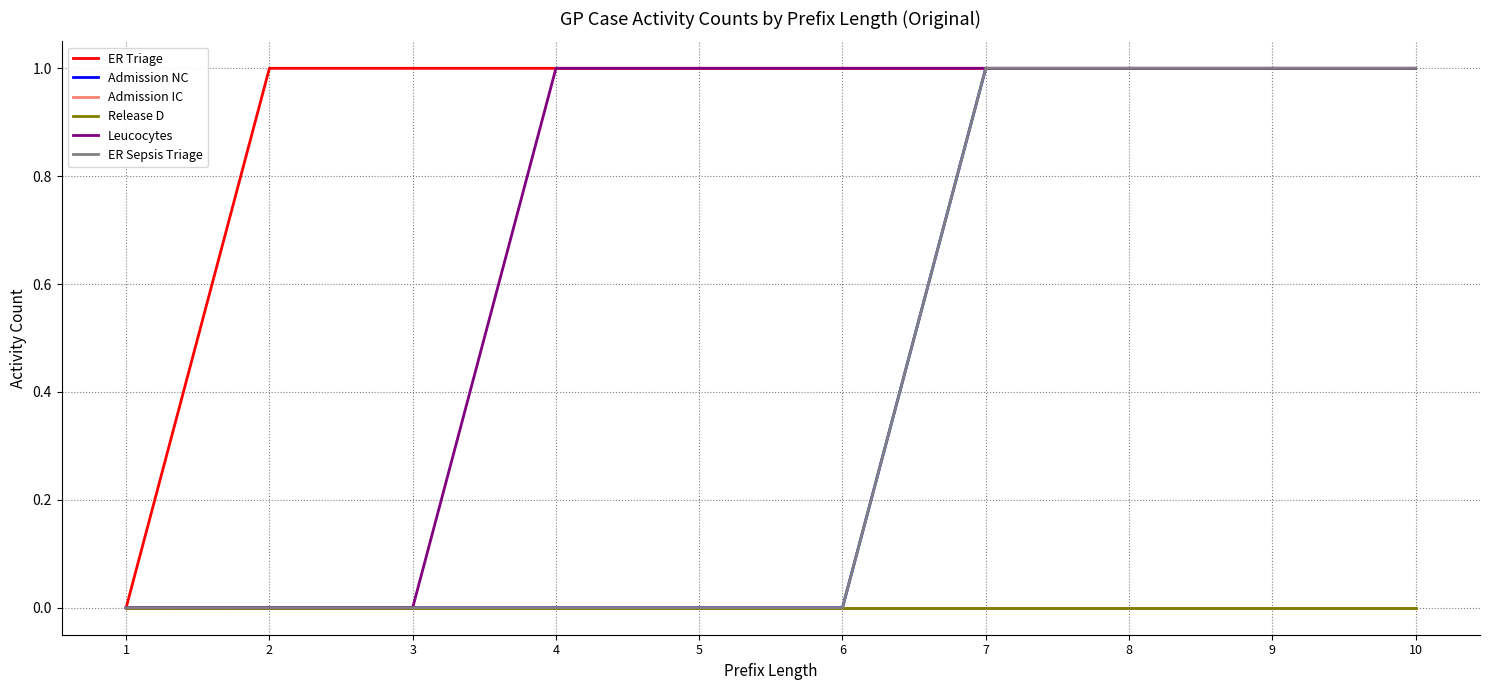

True or false: Leucocytes and Admission IC cross at least once.

False